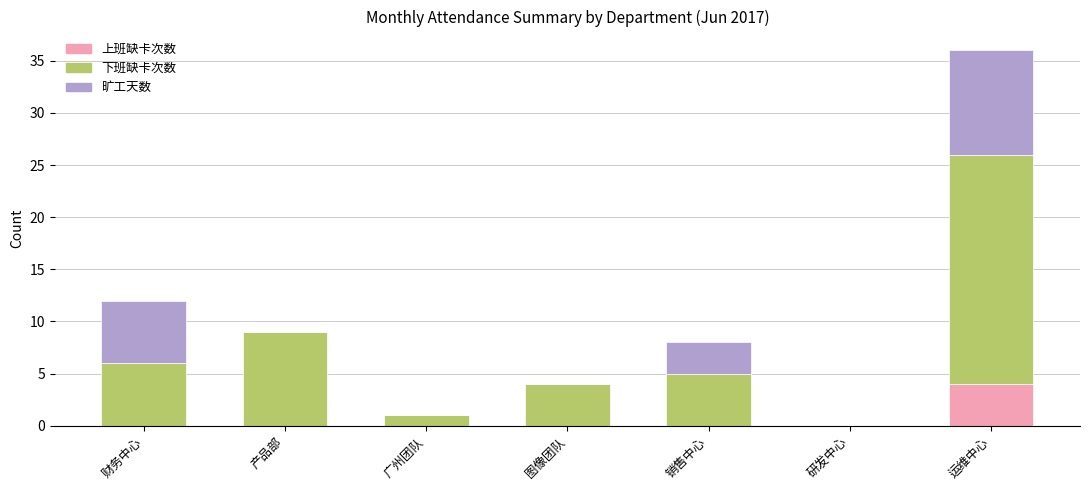

The 上班缺卡次数 series shows 2 at 财务中心. True or false?

False